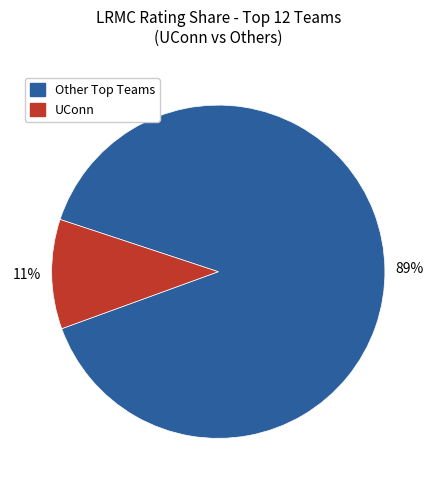

To the nearest percent, what is the average slice percentage?

50%